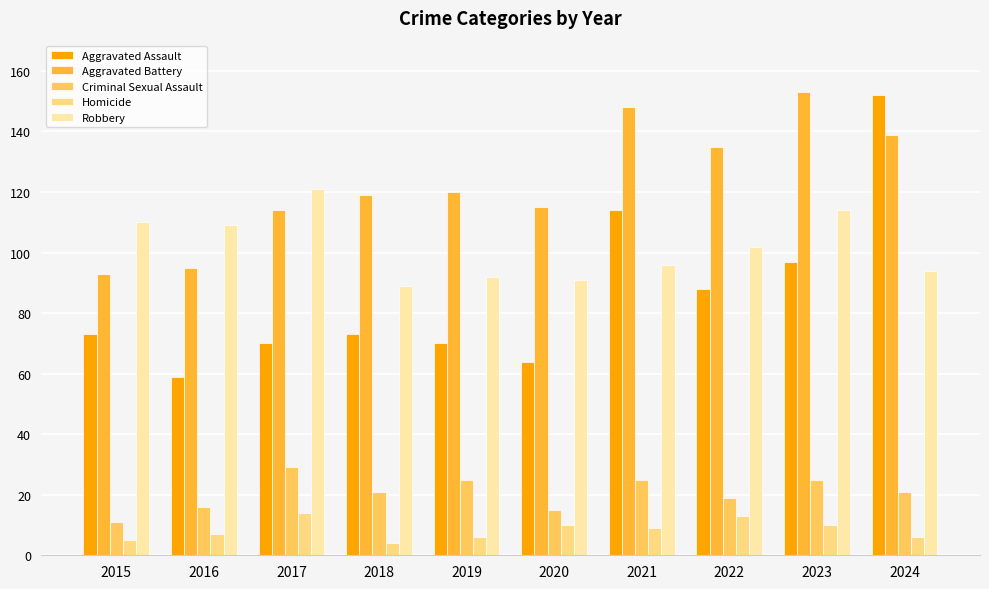

Count the number of data series in this chart.

5